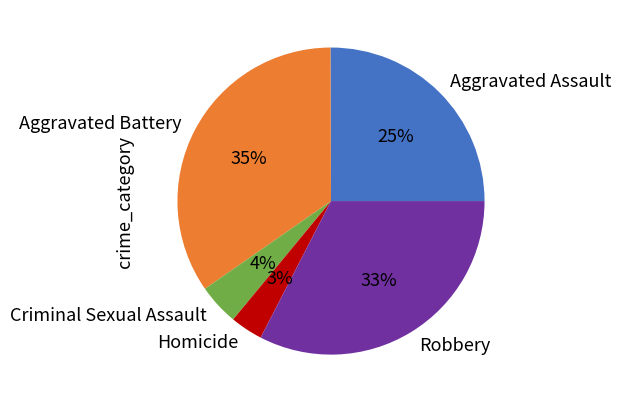

How many slices are in this pie chart?

5